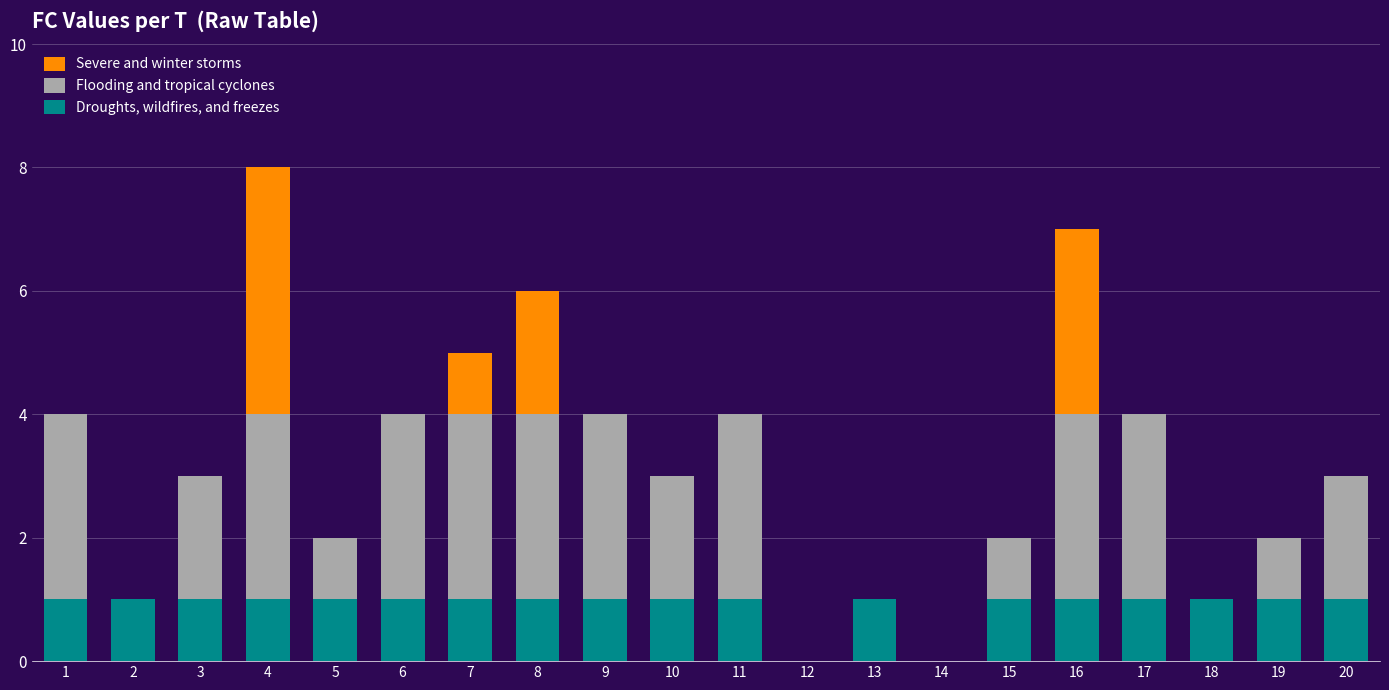

What are all the series names shown in the legend?

Severe and winter storms, Flooding and tropical cyclones, Droughts, wildfires, and freezes